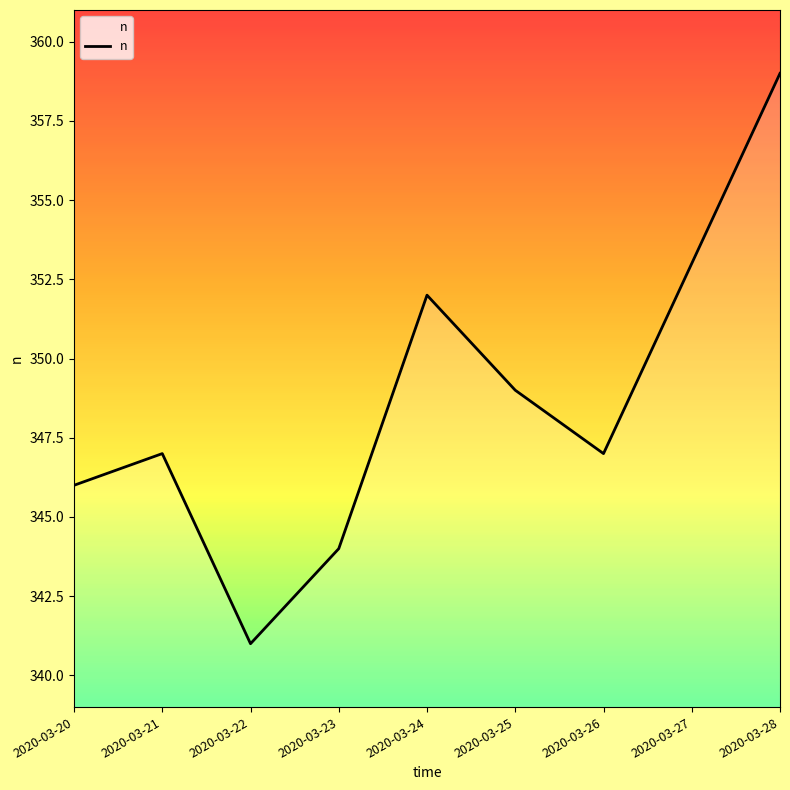

What is the greatest value displayed?

359